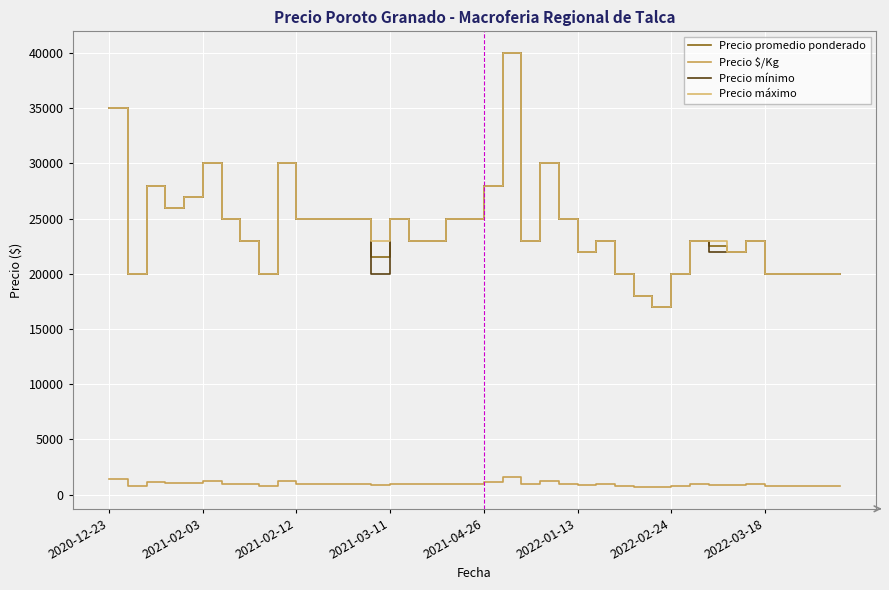

Does the chart have visible grid lines?

Yes